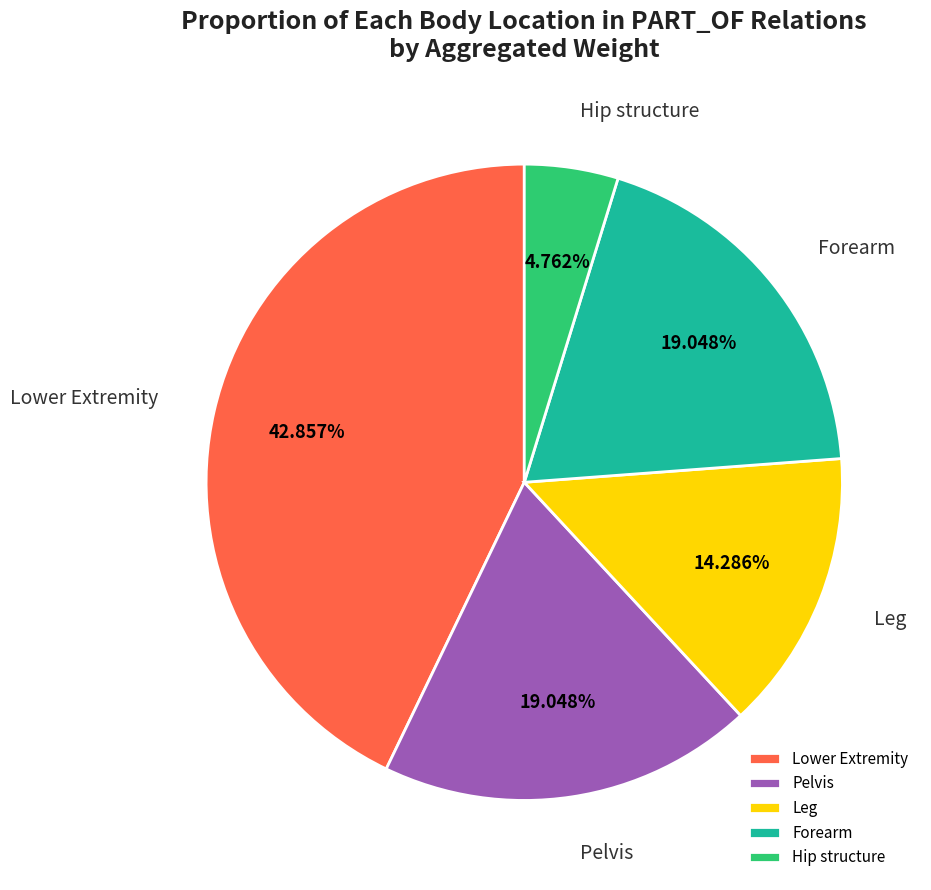

Is there any slice that represents more than half of the pie?

No